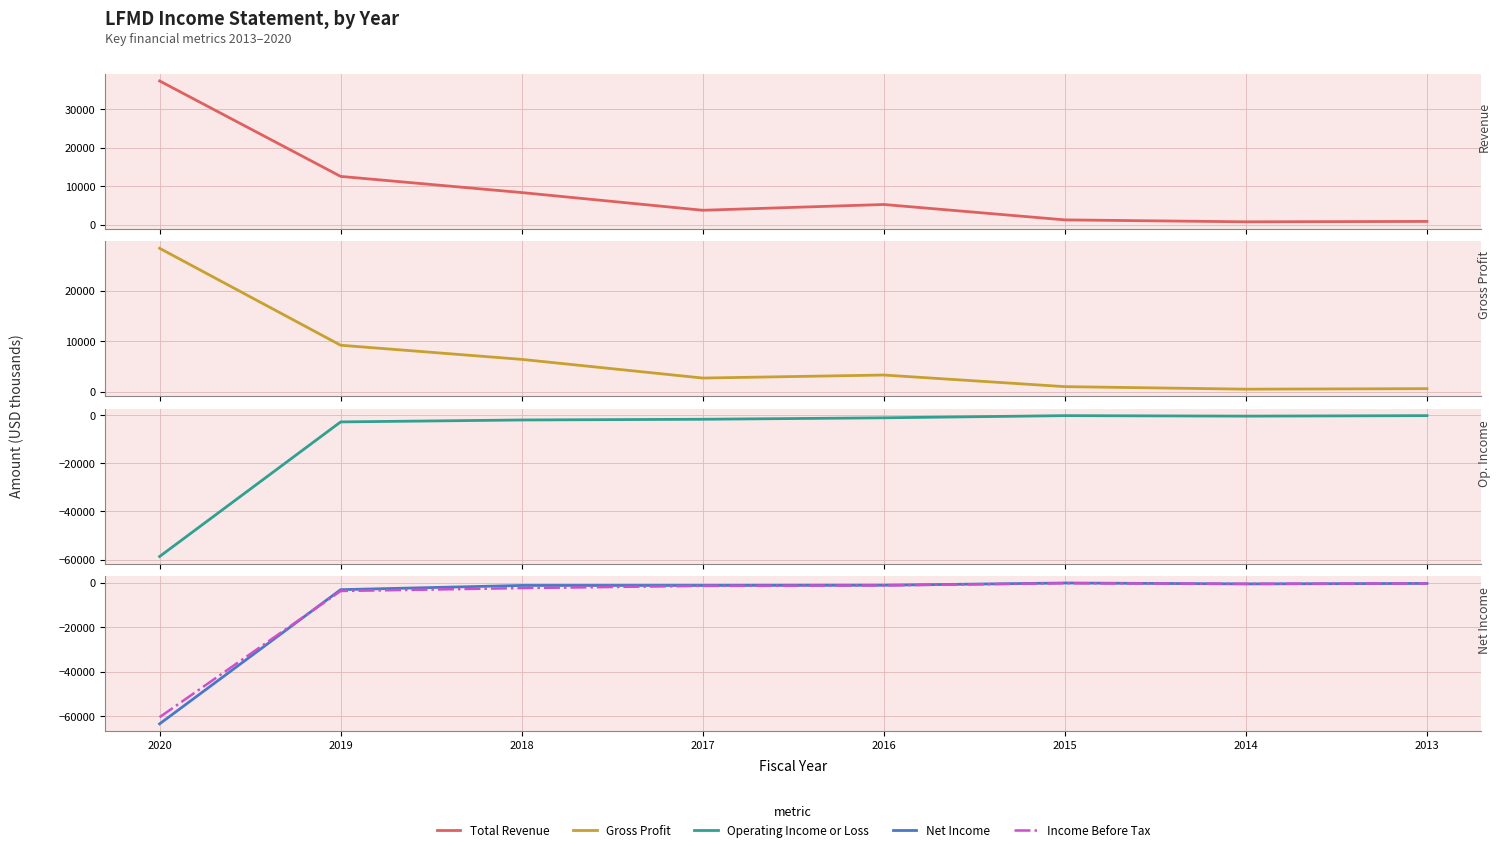

The Operating Income or Loss series shows -500 at 2014. True or false?

True